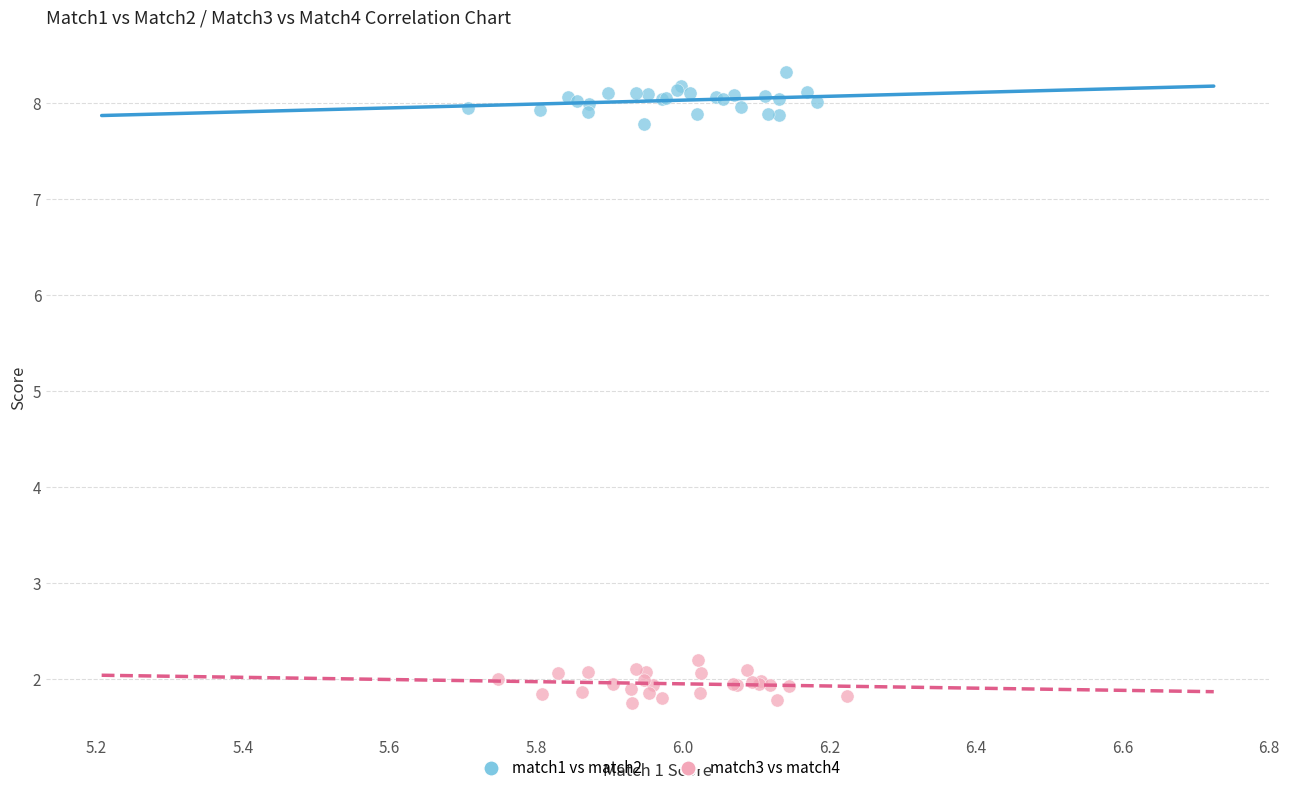

Which series contains the lowest Y value?

match3 vs match4